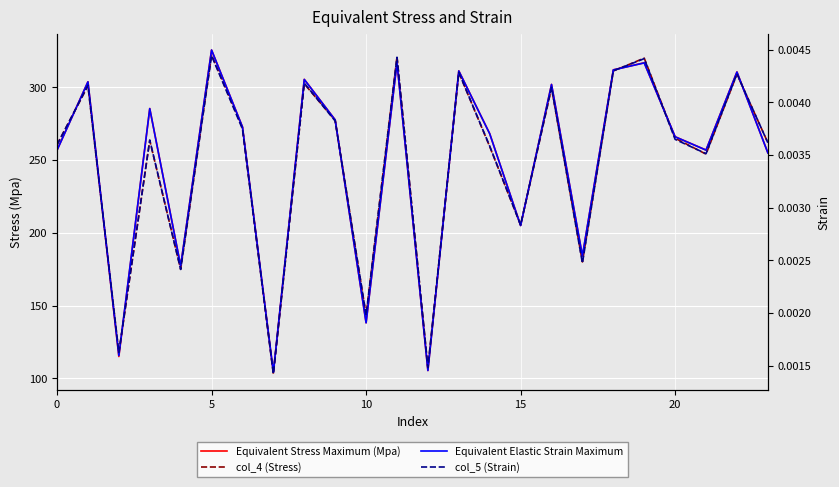

What is the average value of the col_4 (Stress) series?

247.6